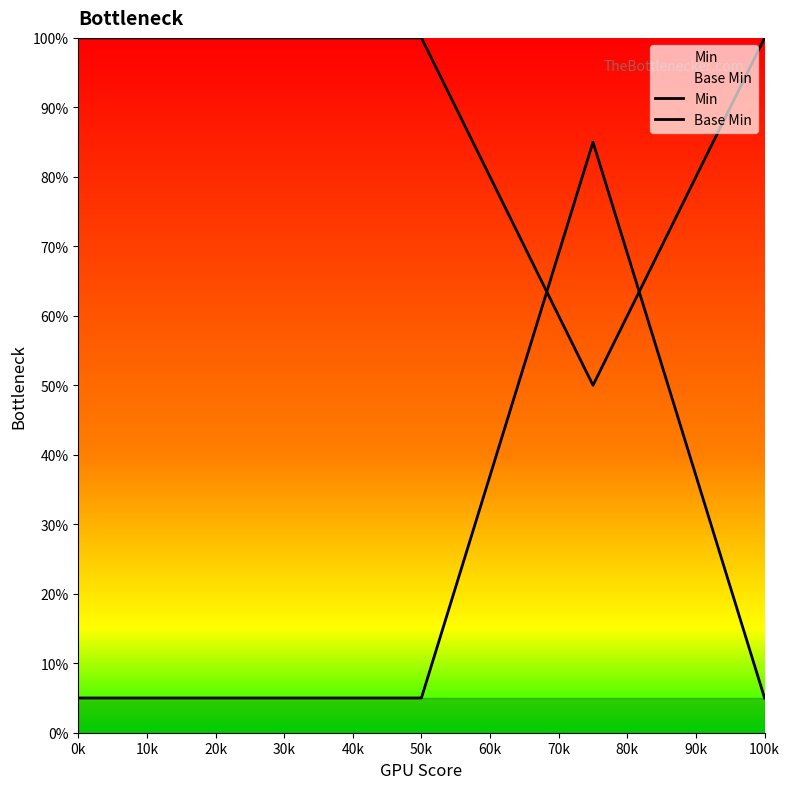

Which label corresponds to the smallest value in the chart?

0k